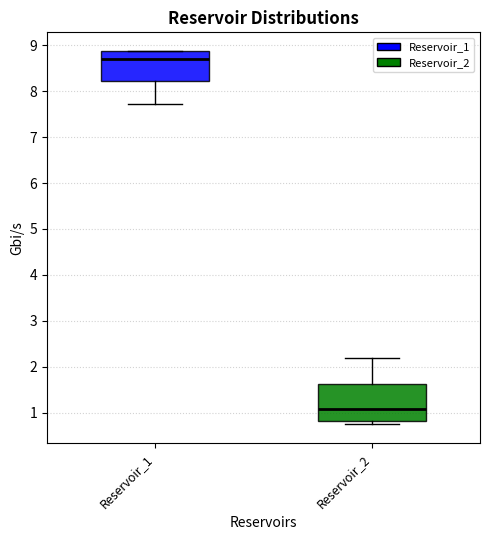

Reading left to right, transcribe this box plot: for each box, give where its median line is, the range the box spans, and where its two whiskers end, as read against the y-axis. The values are not printed on the chart, so give them approximately, as read against the axis.

Reservoir_1: median 8.7, box 8.2 to 8.9, whiskers 7.7 to 8.9
Reservoir_2: median 1.1, box 0.8 to 1.6, whiskers 0.7 to 2.2